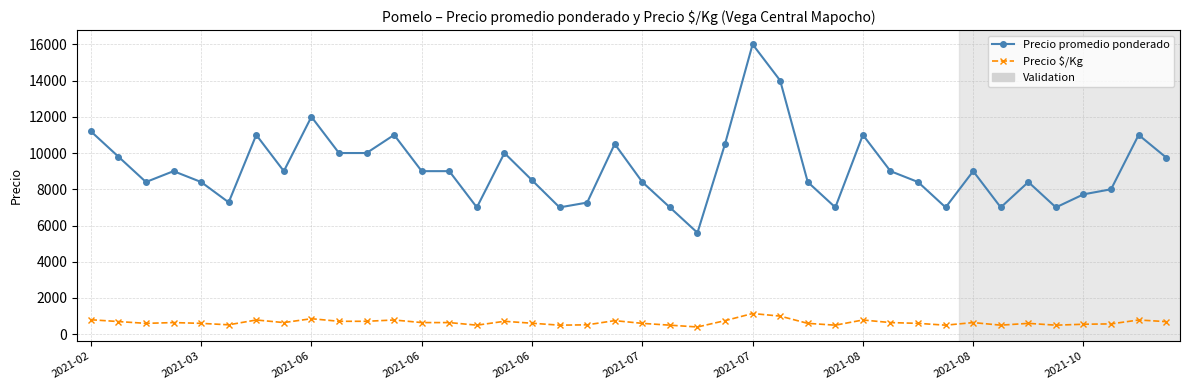

Which series has the largest range (max minus min)?

Precio promedio ponderado